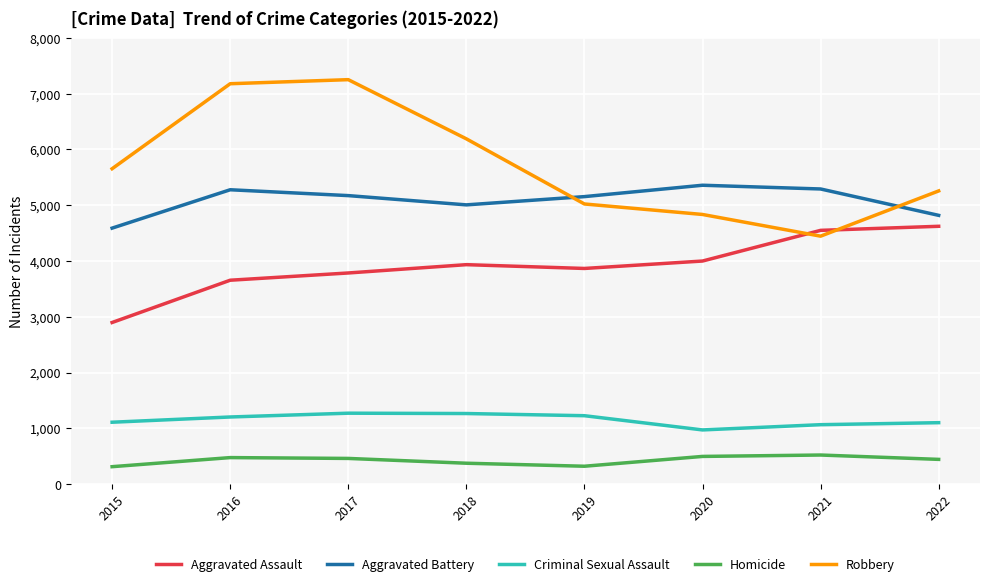

Which series has the largest total across all categories?

Robbery